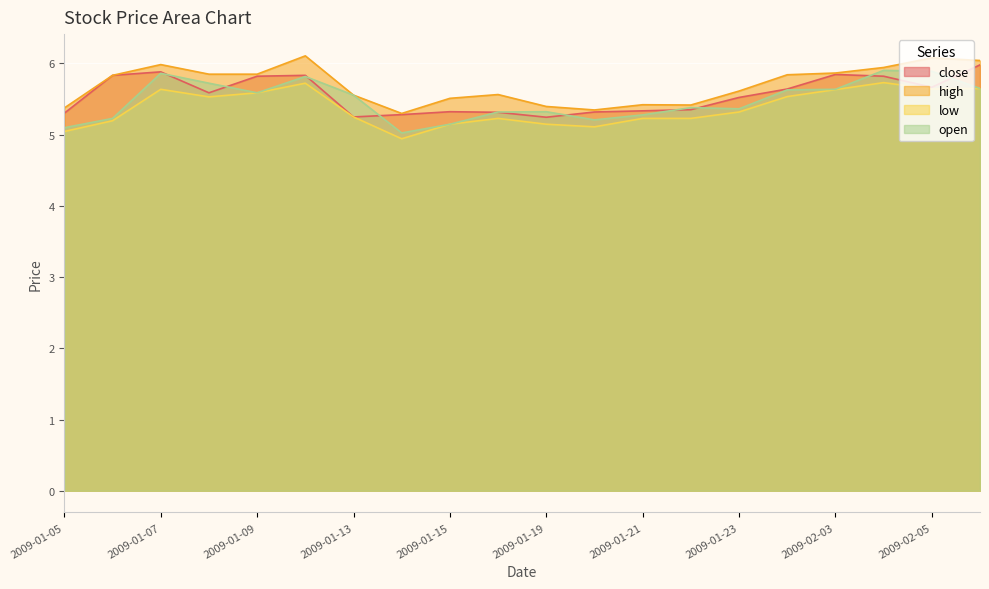

What is the difference between the maximum and second lowest values in the low series?

0.7